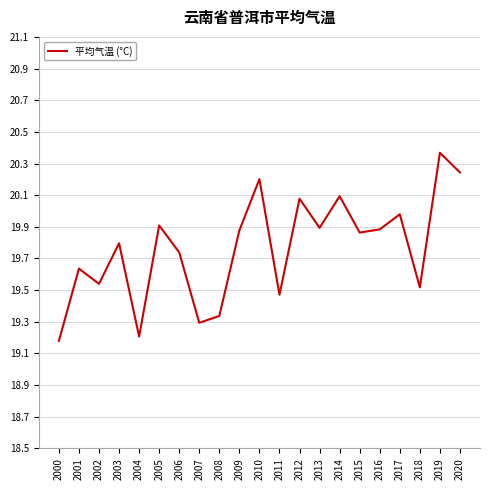

What is the change in value from 2016 to 2019?

+0.5